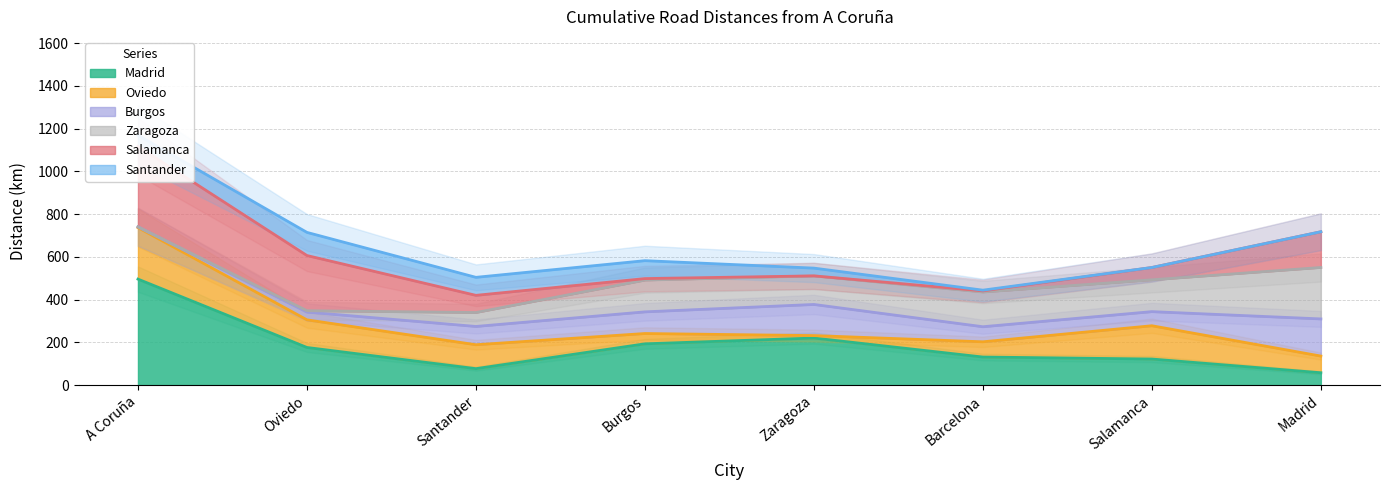

True or false: Oviedo and Salamanca cross at least once.

False